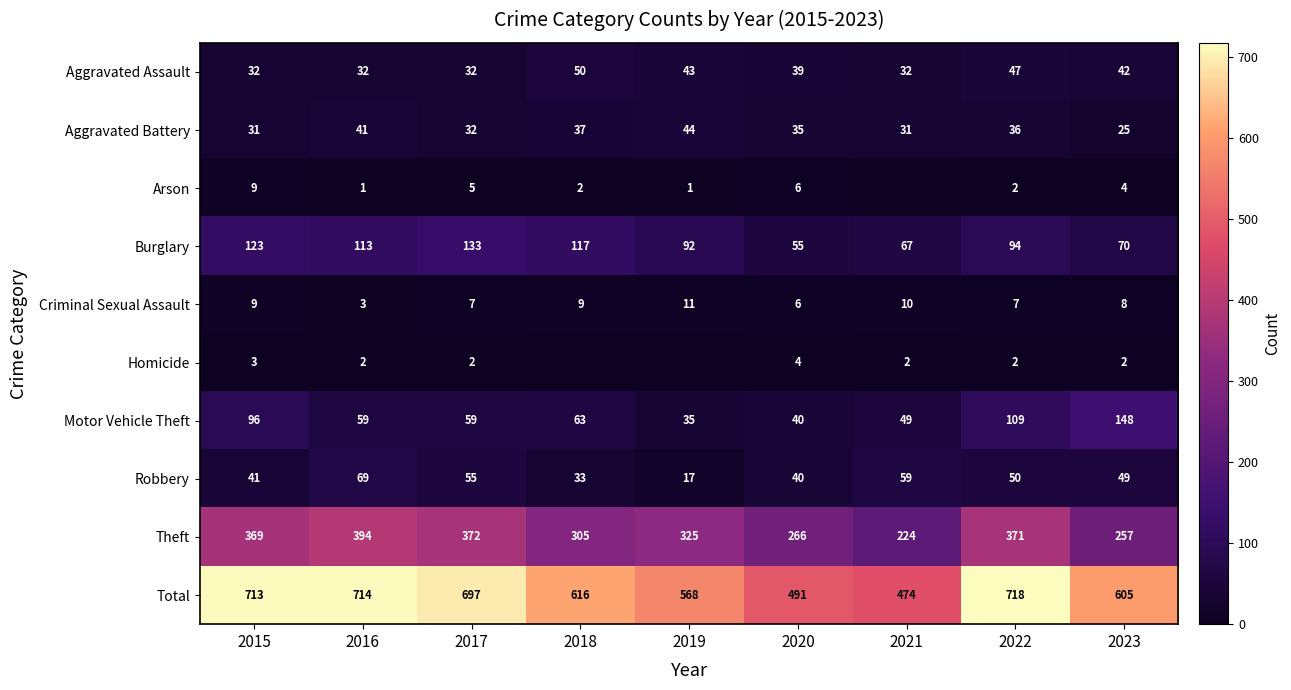

What is the greatest value displayed?

718